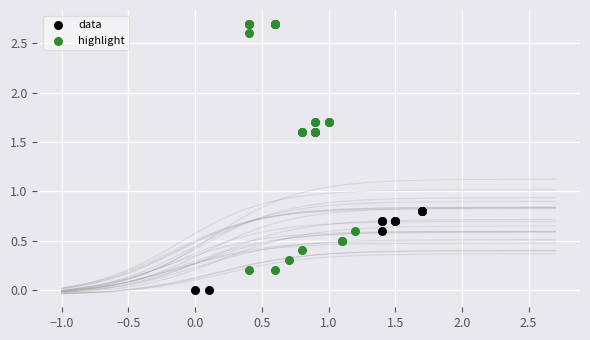

Which series has the widest spread of Y values?

highlight